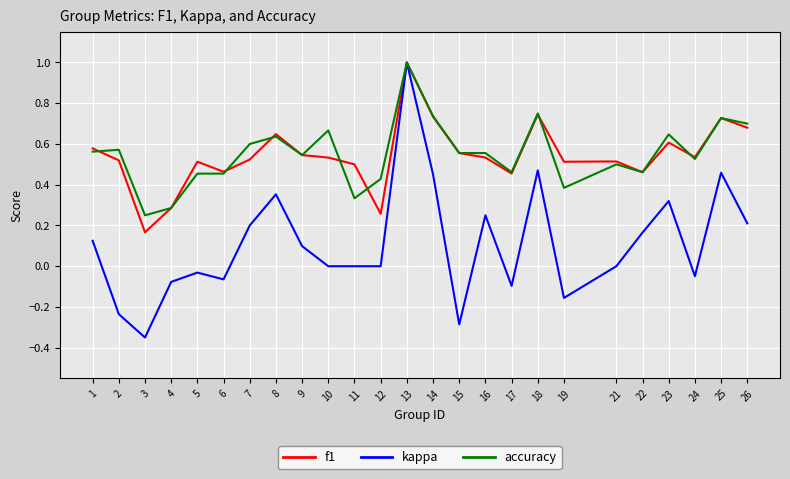

How many lines are shown in the chart?

3